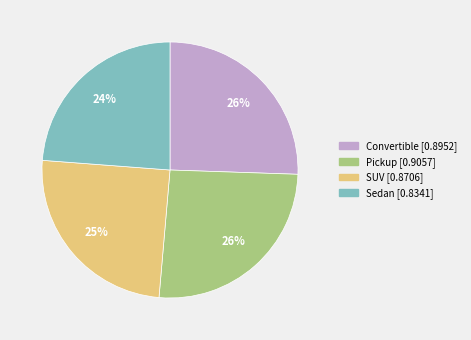

How many segments does this pie chart have?

4